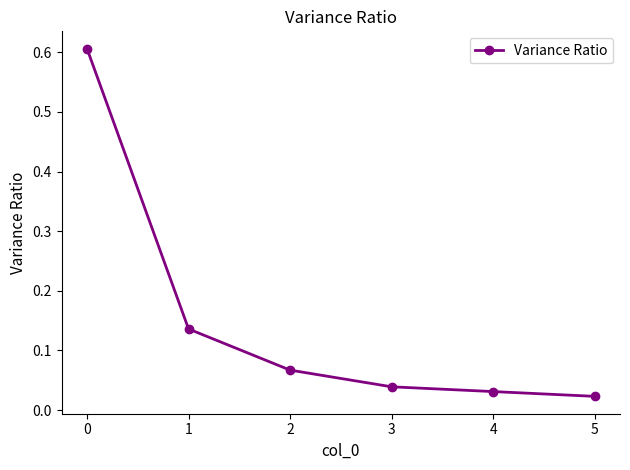

The value at 0 is 0.8. True or false?

False